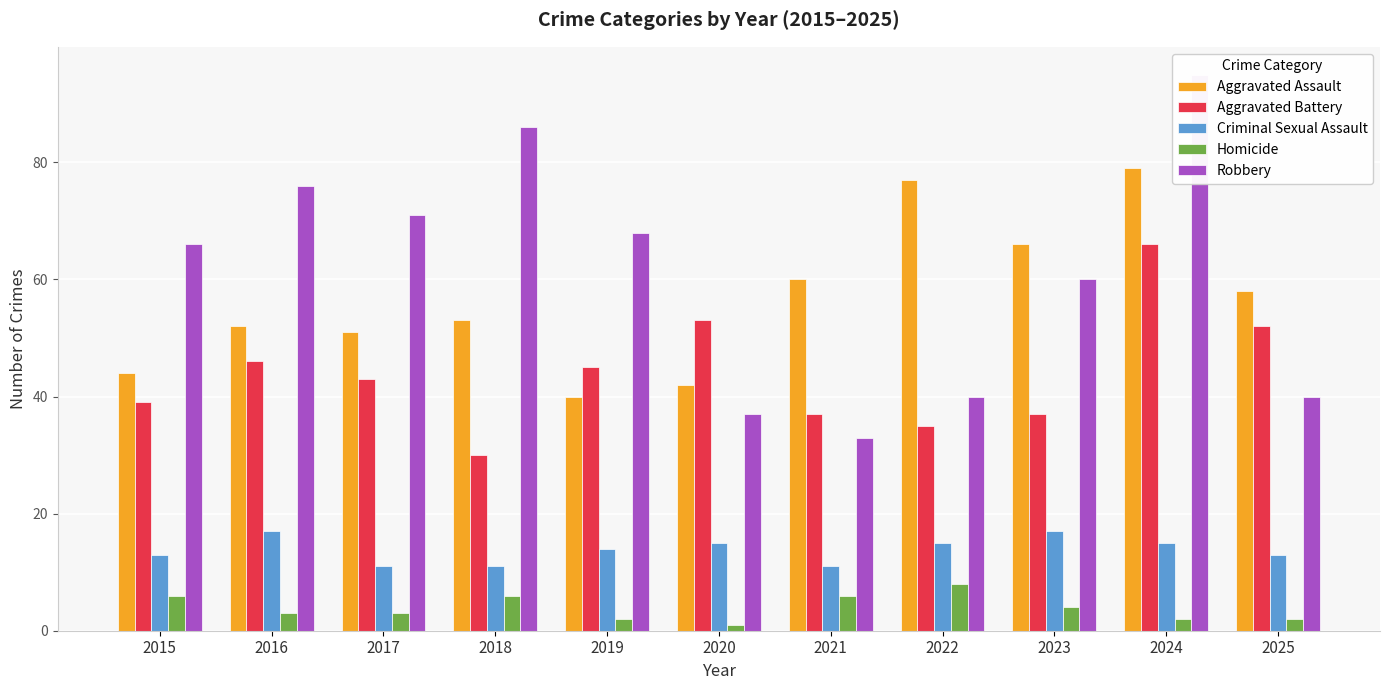

Rank the categories by Robbery value from highest to lowest.

2024, 2018, 2016, 2017, 2019, 2015, 2023, 2022, 2025, 2020, 2021